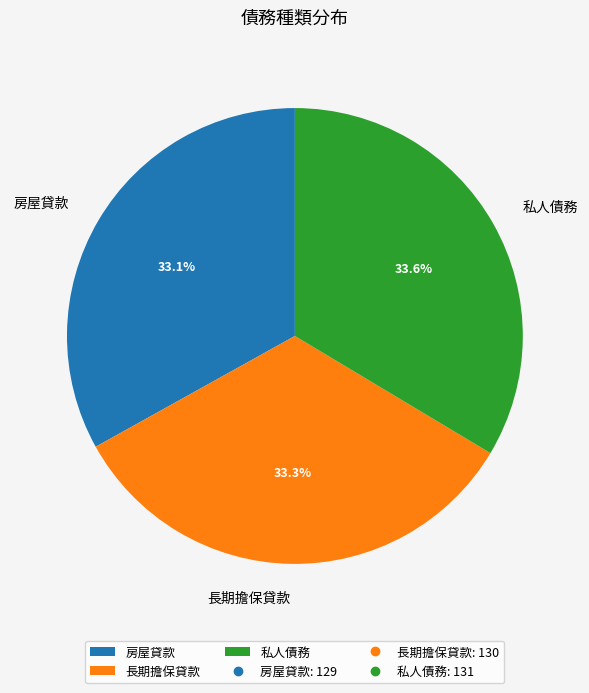

Does 私人債務 account for over 50% of the chart?

No